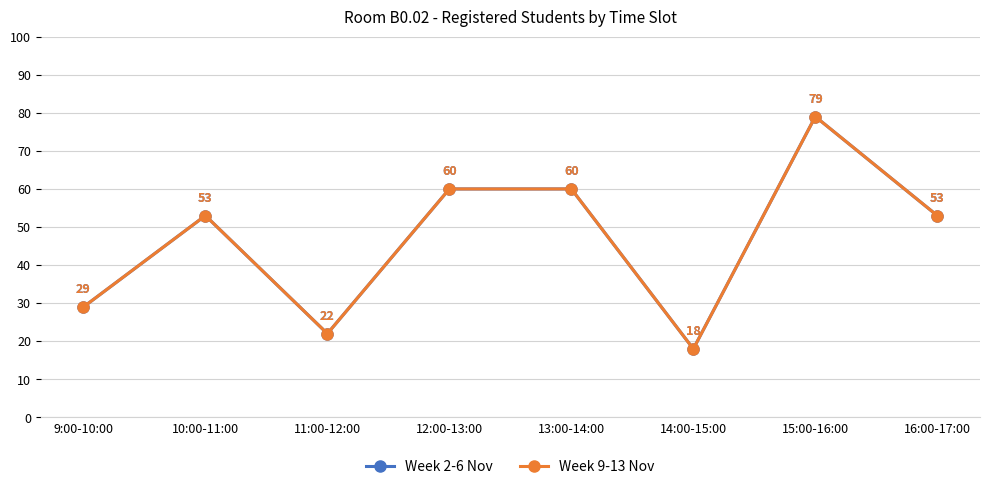

Is this an area chart (filled region under the line)?

No